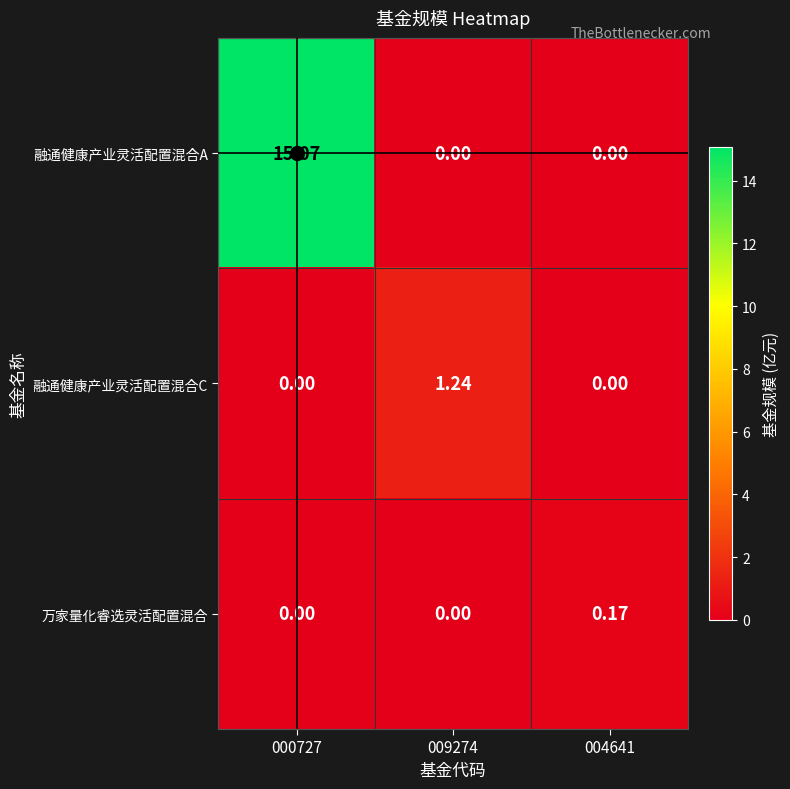

Rank the series by their maximum value, from lowest to highest.

万家量化睿选灵活配置混合, 融通健康产业灵活配置混合C, 融通健康产业灵活配置混合A